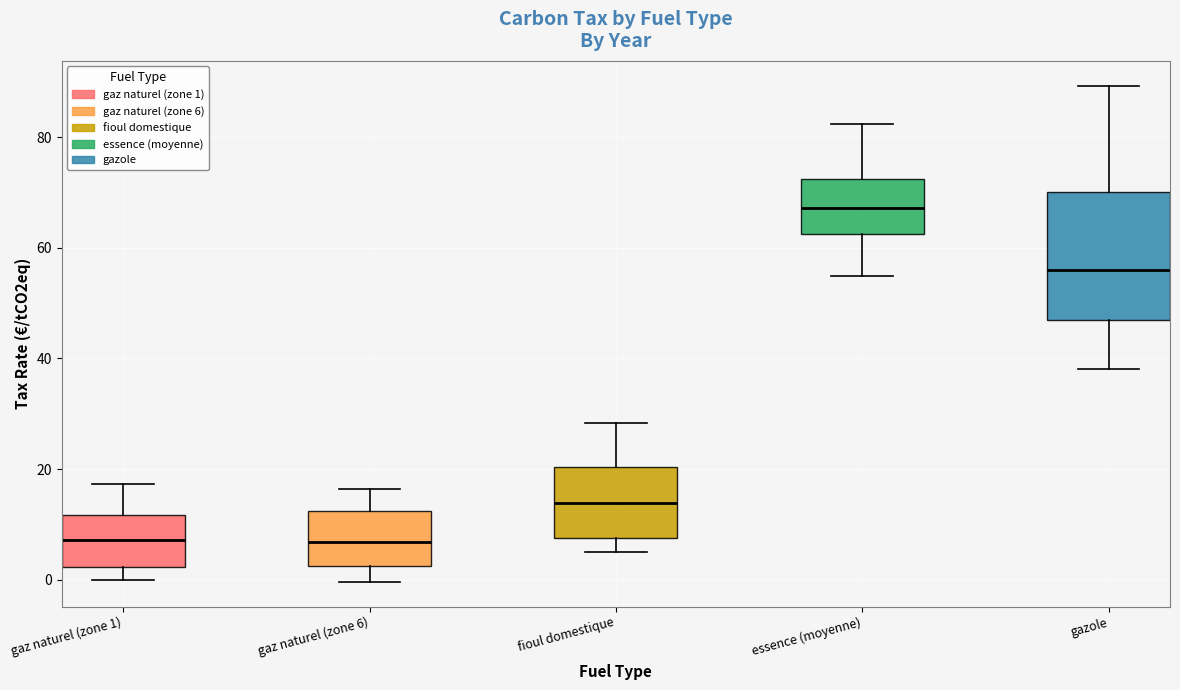

Which box is the tallest, from its lower edge to its upper edge?

gazole